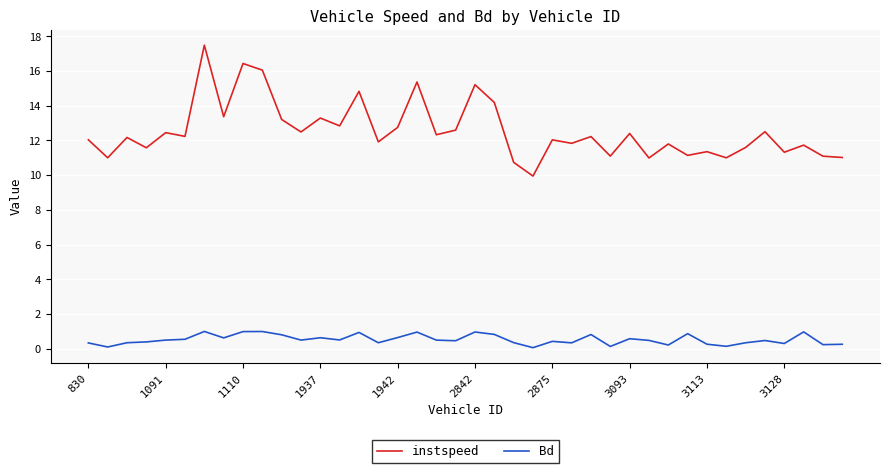

What is the minimum value for instspeed?

10.0